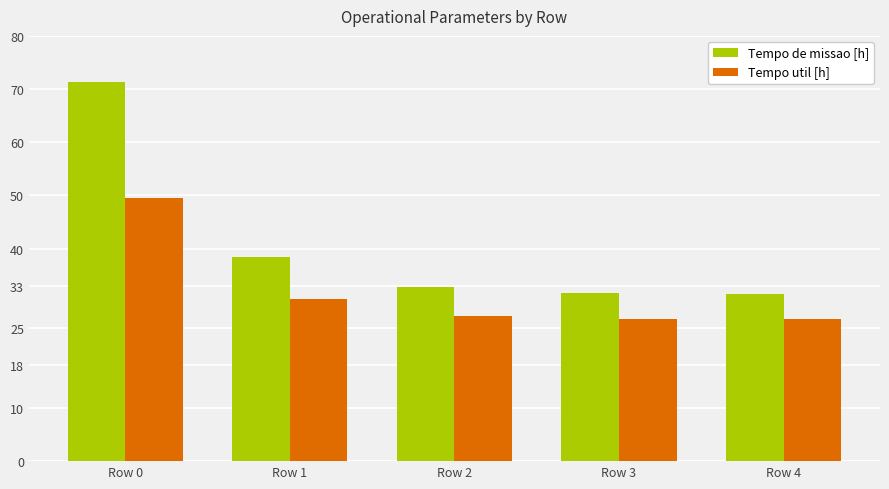

Rank the series at Row 1 from lowest to highest value.

Tempo util [h], Tempo de missao [h]